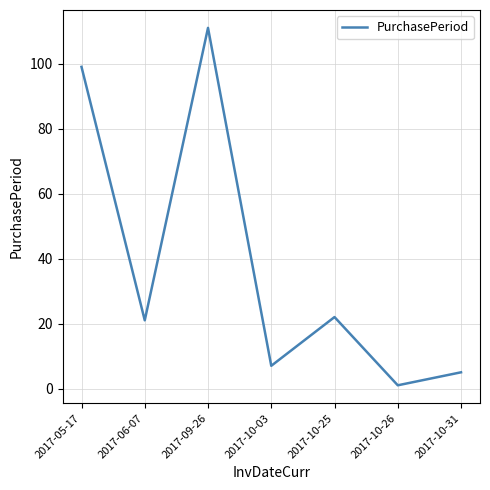

At which category does the chart reach its peak across all series?

2017-09-26